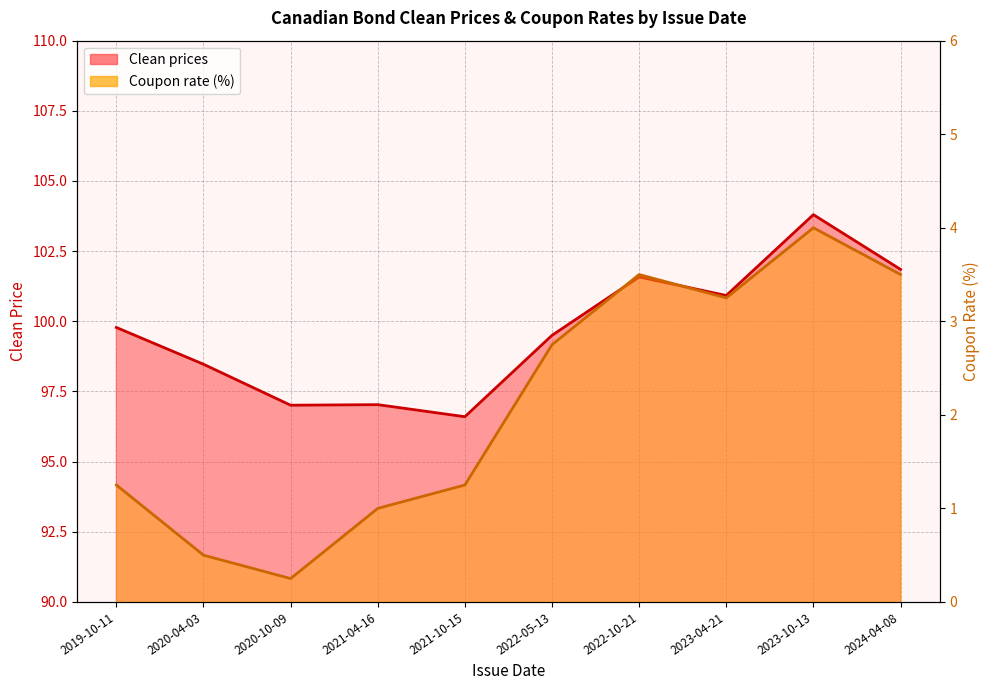

What is the approximate value of Coupon rate at 2021-10-15?

1.2